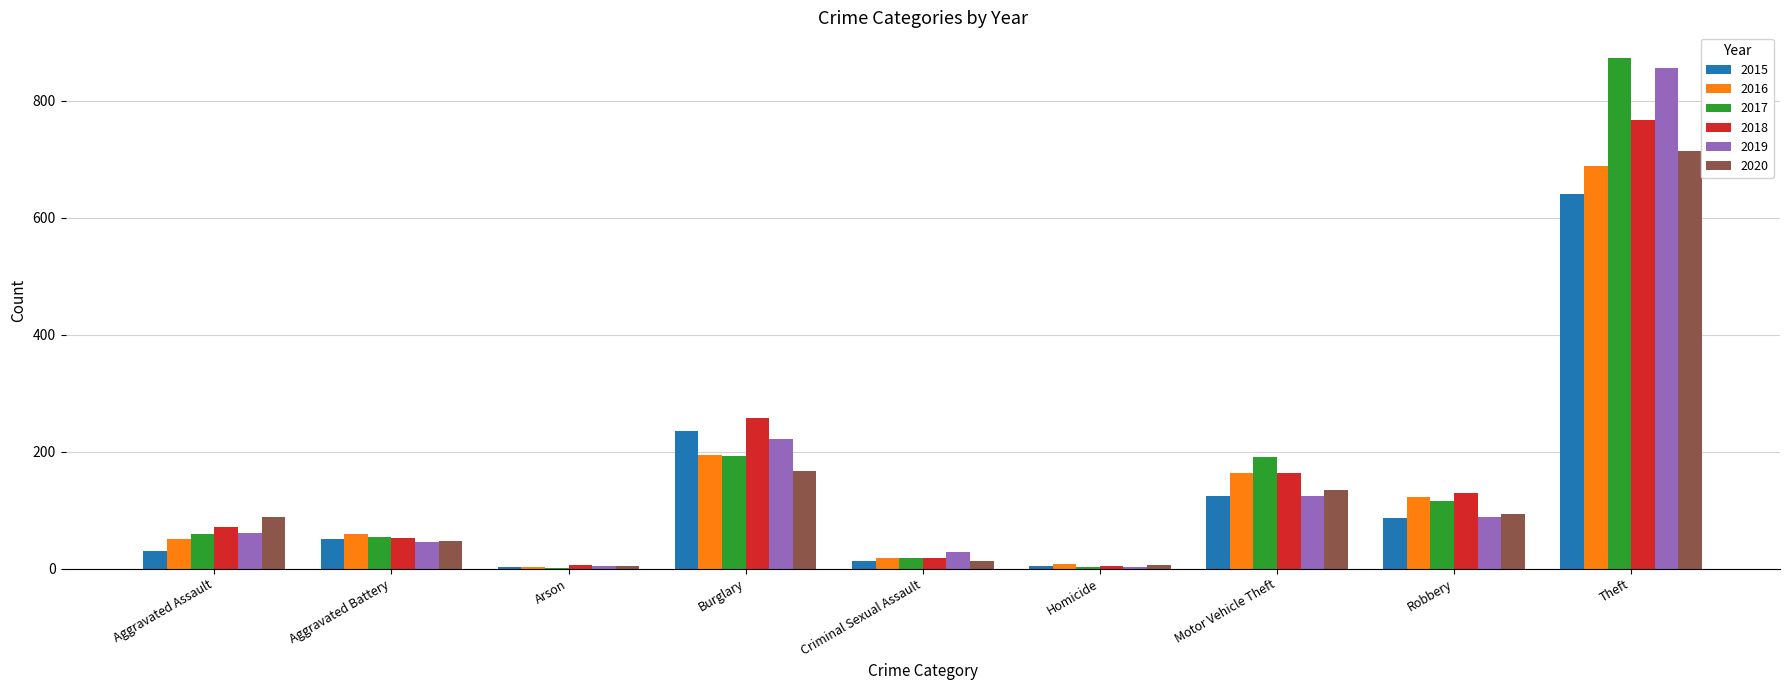

At which label does 2018 reach its peak?

Theft